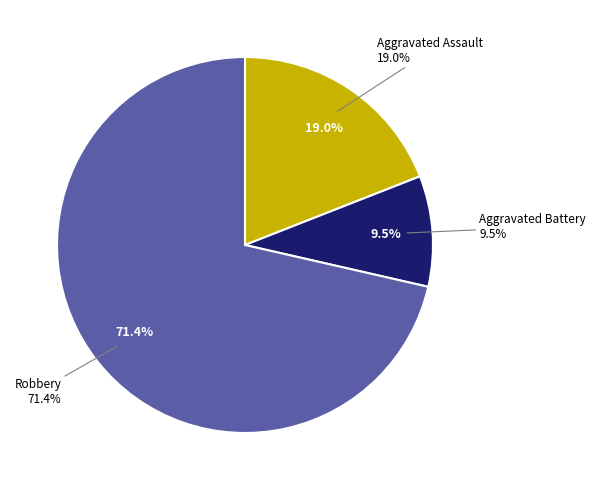

True or false: Robbery accounts for 71% of the total.

True